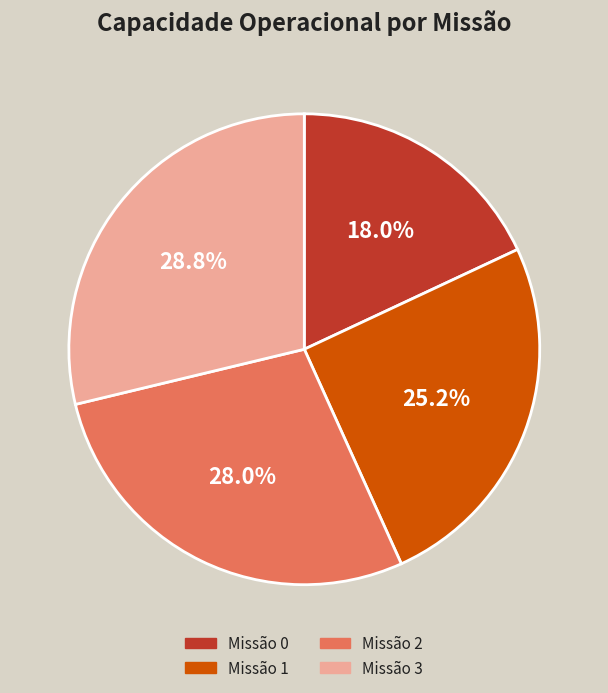

What is the total percentage of Missão 0 and Missão 3?

46.8%